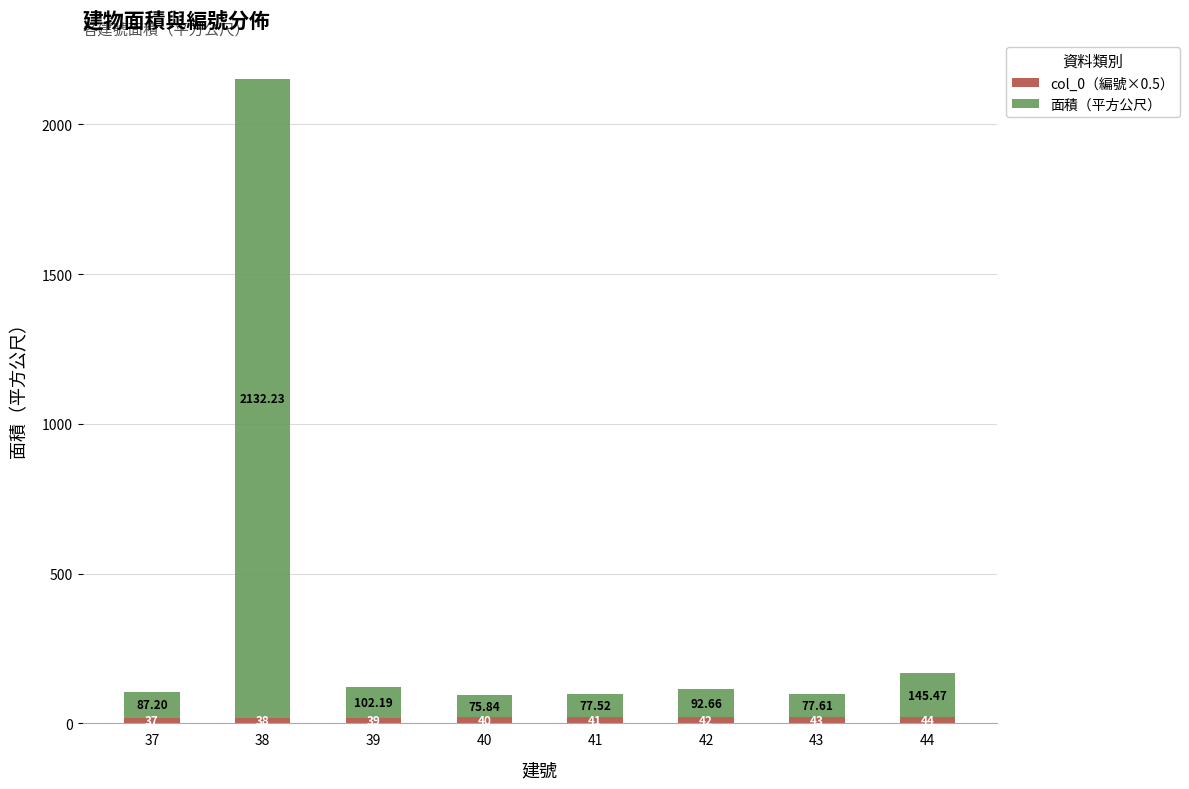

At which category is the sum across all series the highest?

38